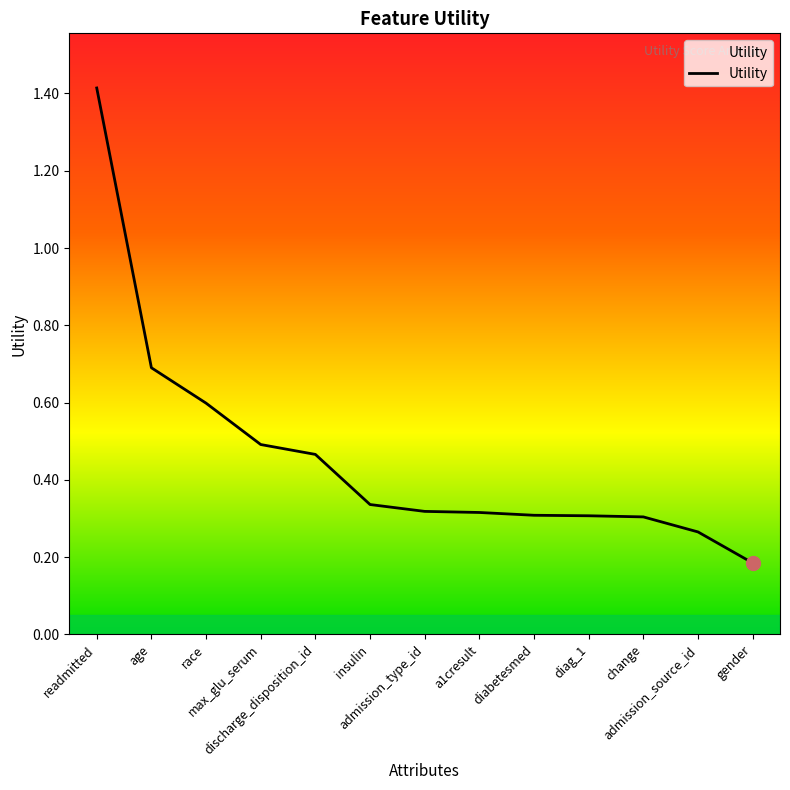

What is the maximum value shown in the chart?

1.4